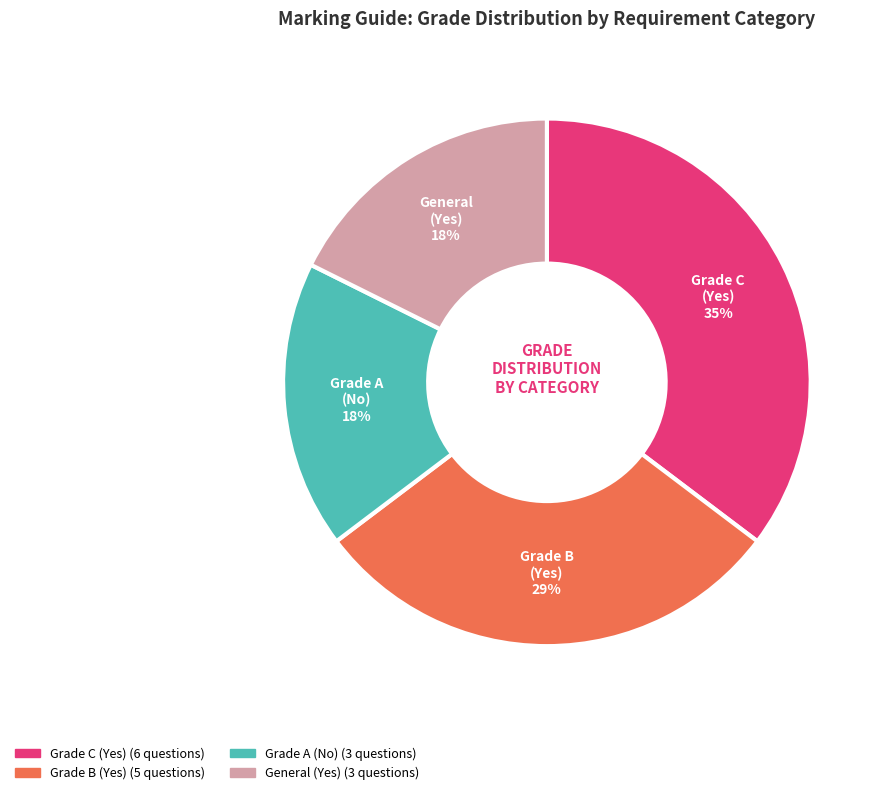

Do Grade C (Yes) and Grade A (No) together represent more than half of the pie?

Yes